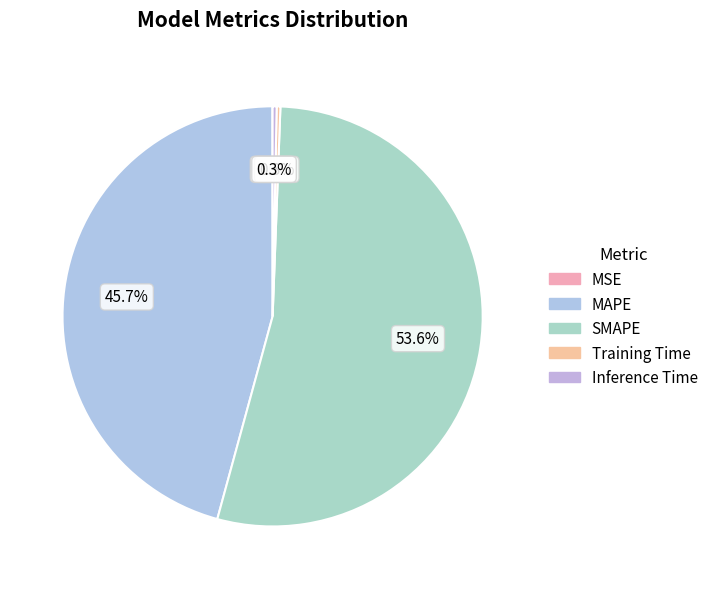

Does any single category account for the majority?

Yes